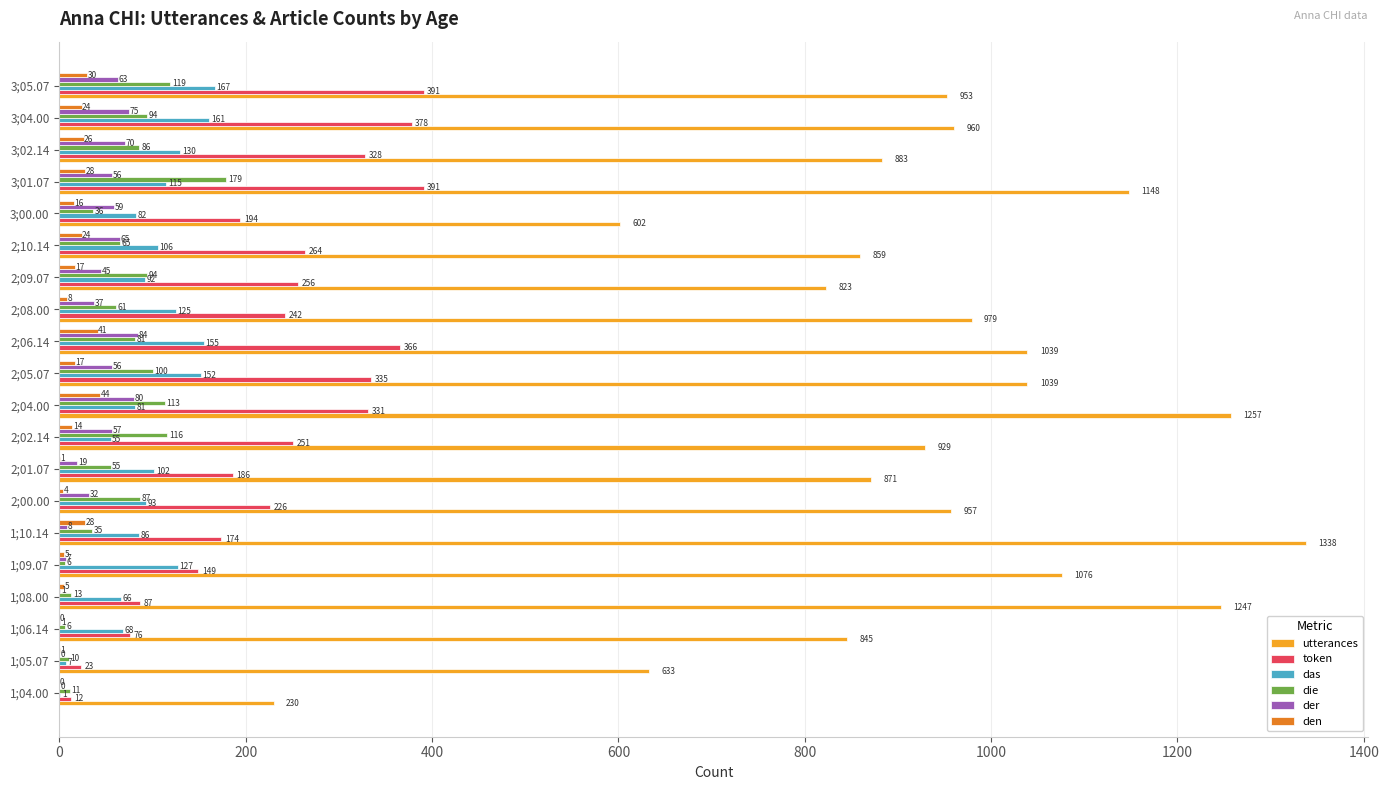

What is the highest value of the das series?

167